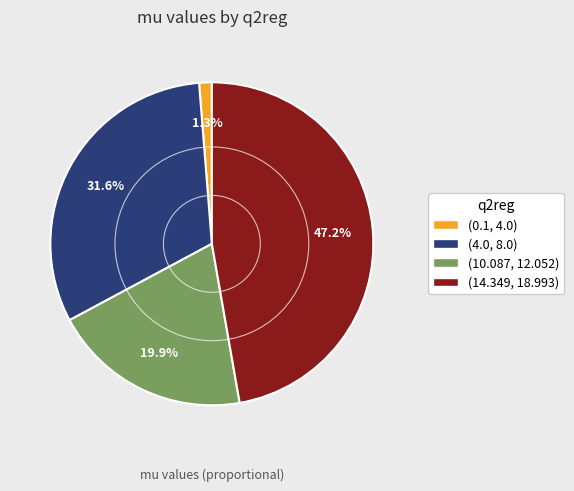

The (0.1, 4.0) slice represents 13% of the pie. True or false?

False